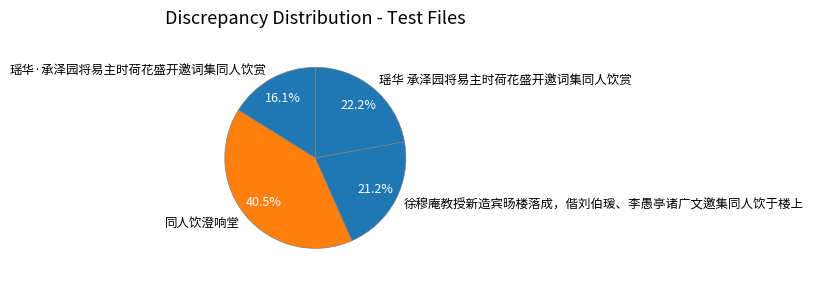

What is the largest slice in the pie chart?

同人饮澄响堂